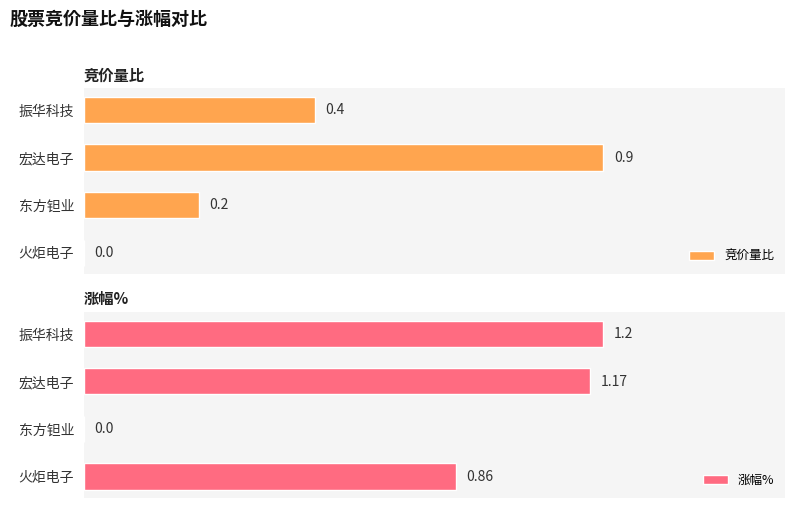

Which category has the highest value in the 竞价量比 series?

宏达电子